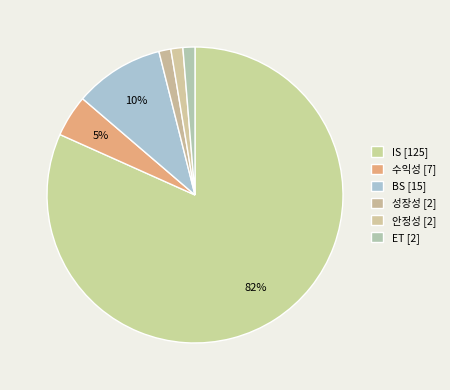

How many slices are in this pie chart?

6